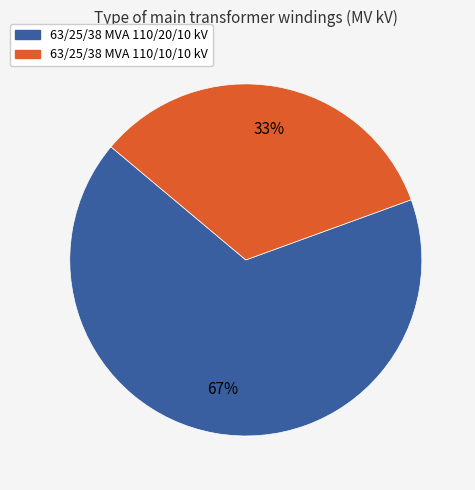

How many slices are in this pie chart?

2